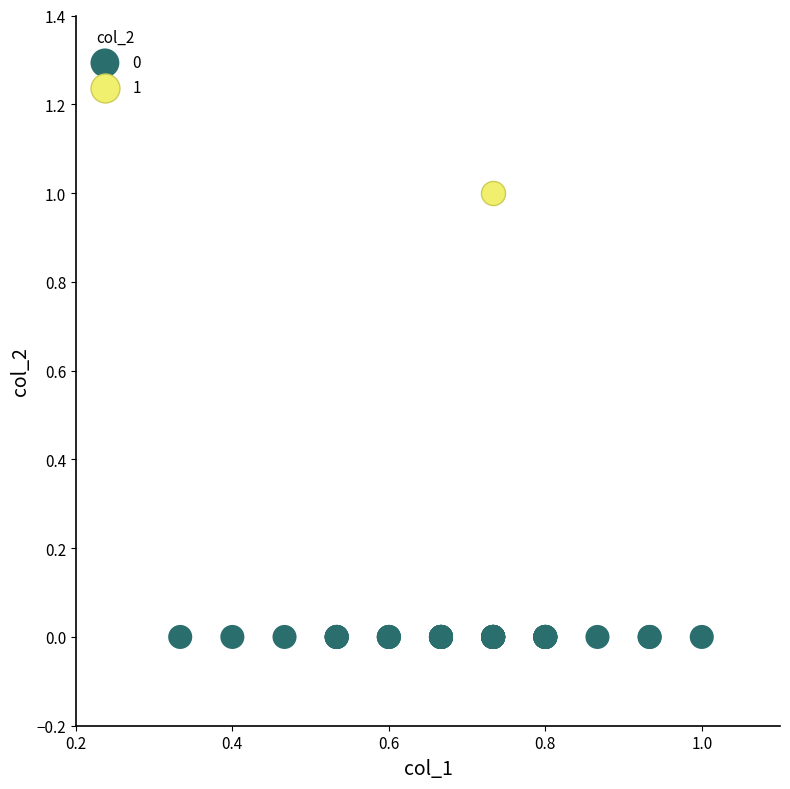

What are all the series names shown in the legend?

0, 1